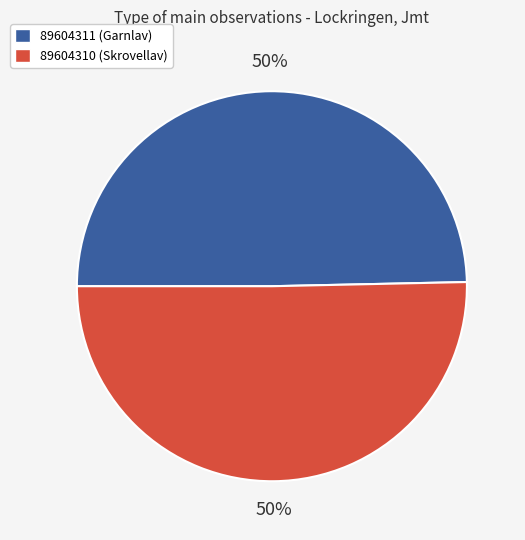

Combined, do 89604311 (Garnlav) and 89604310 (Skrovellav) account for over 50%?

Yes